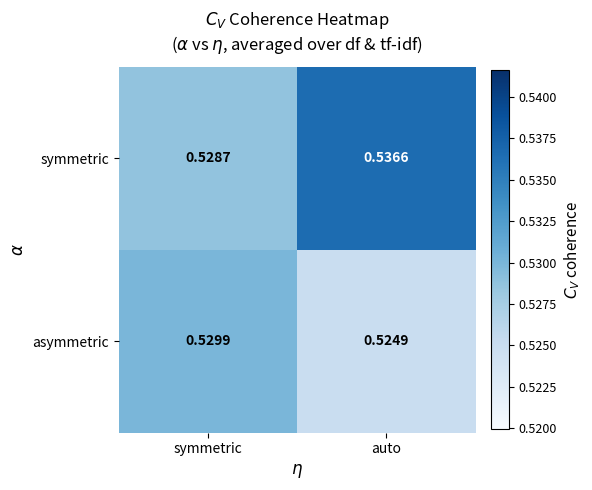

Is the value of asymmetric at auto greater than the value of symmetric at auto?

No